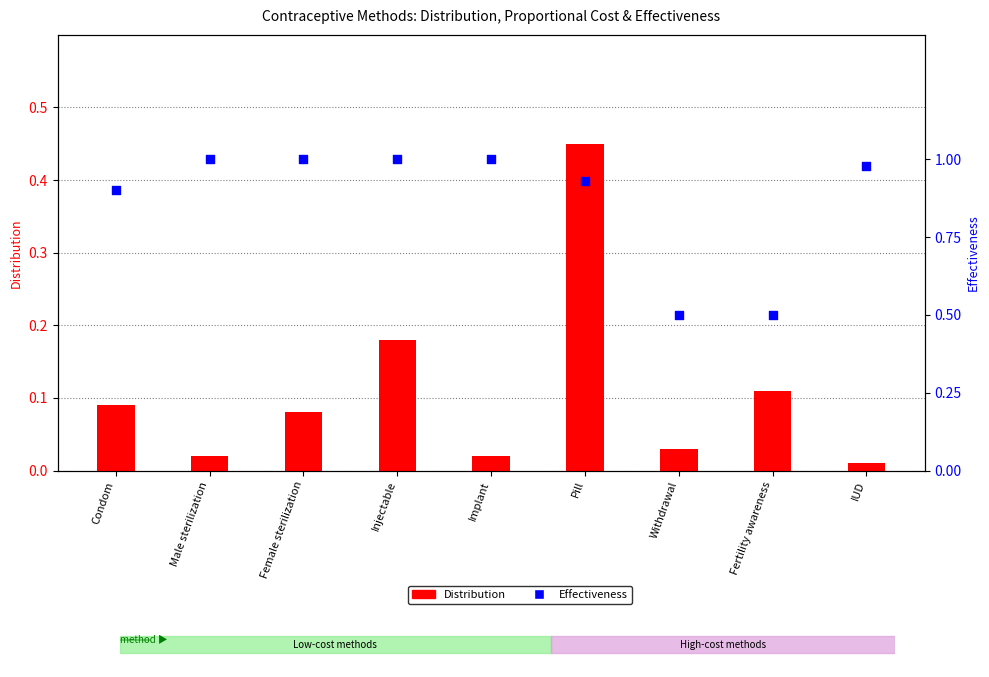

At how many categories does at least one series exceed 0?

9